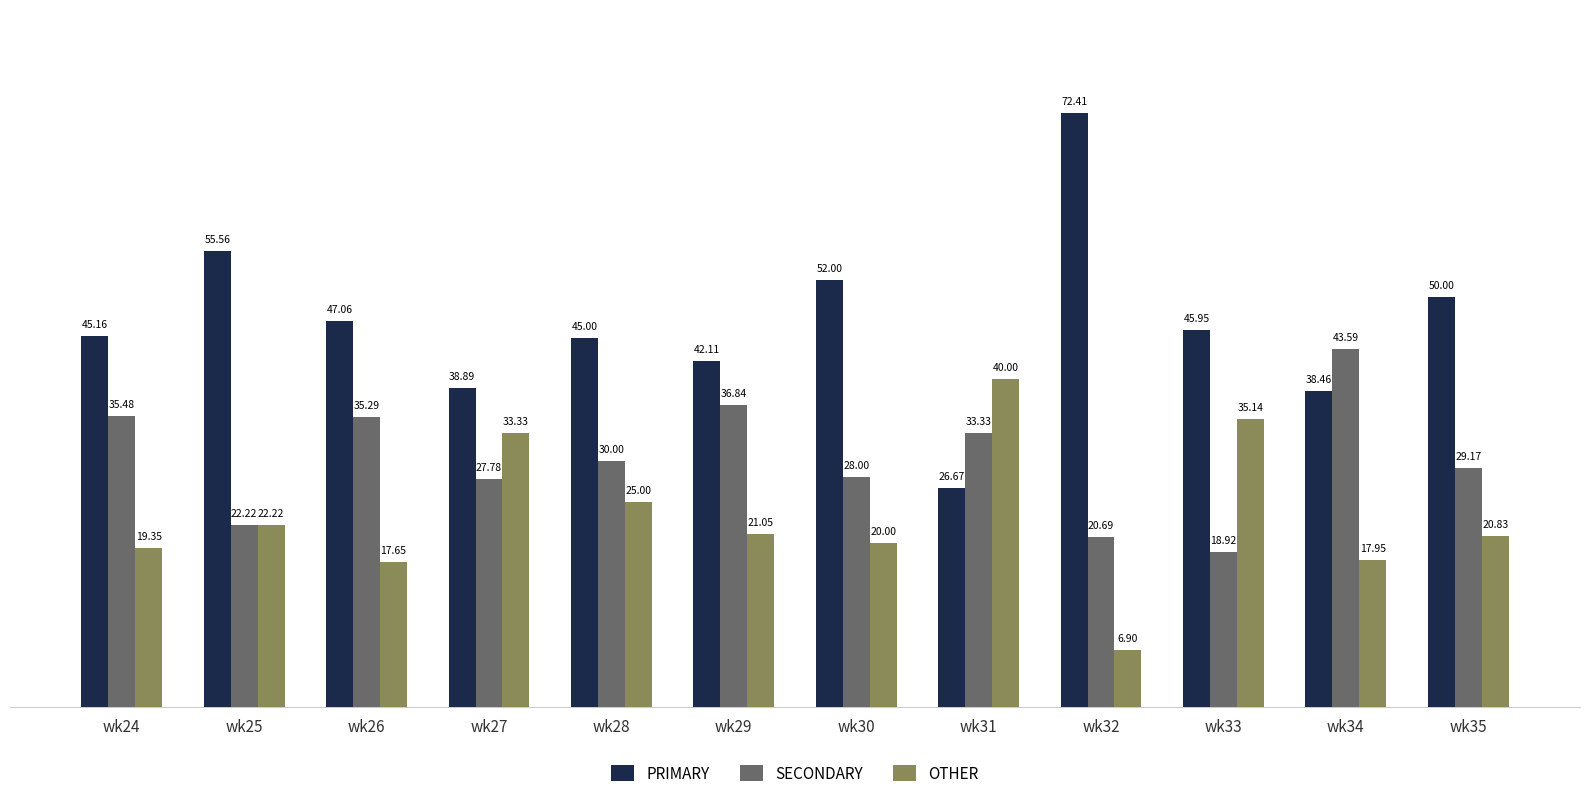

Where does the OTHER series first go above 21?

wk25